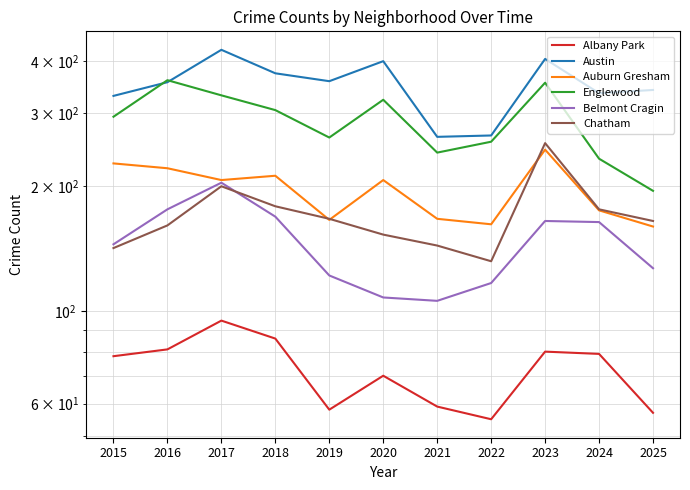

The value of Auburn Gresham at 2016 is 94. True or false?

False